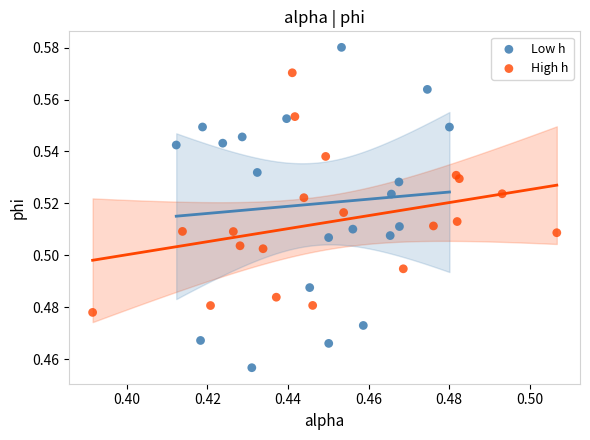

Which series contains the lowest Y value?

Low h